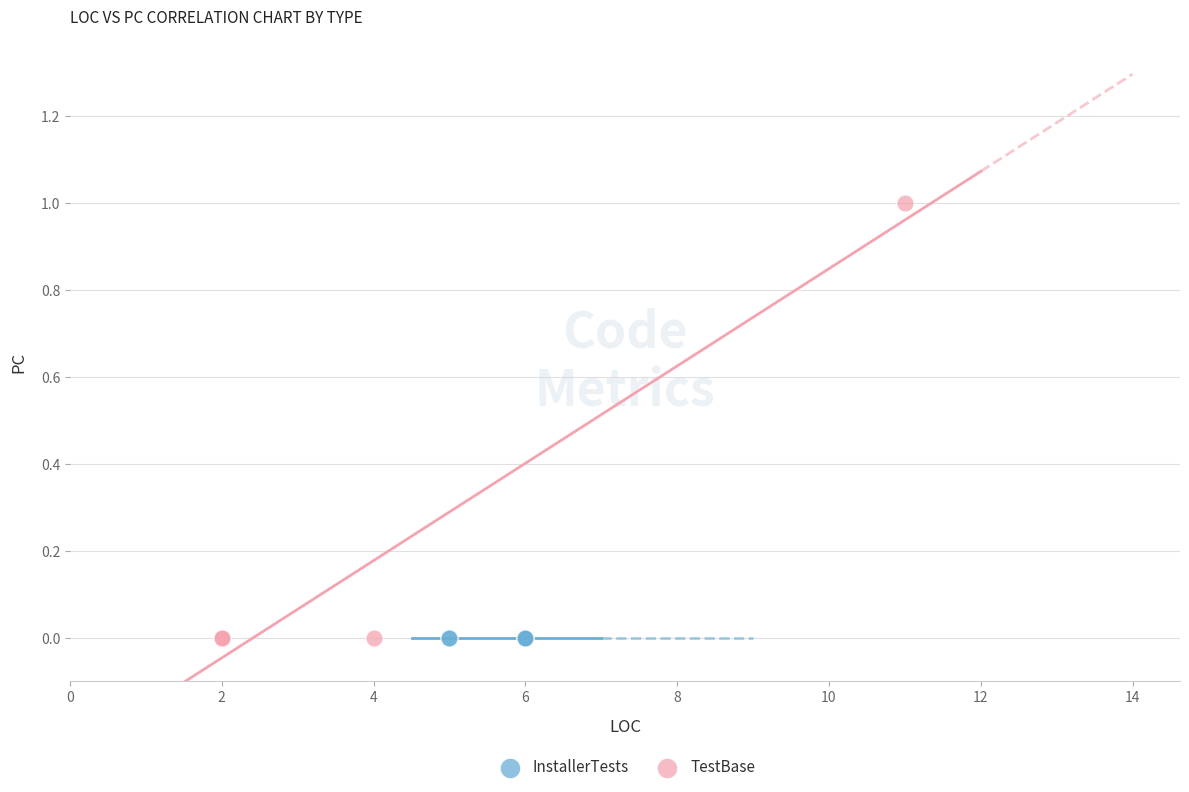

Which series reaches the maximum Y coordinate?

TestBase